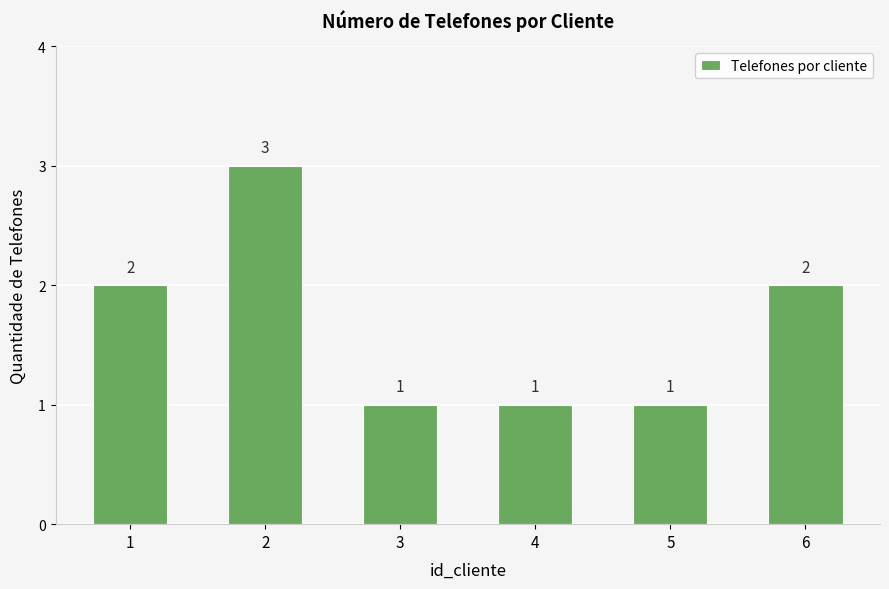

What is the value of the 6th bar from the left?

2